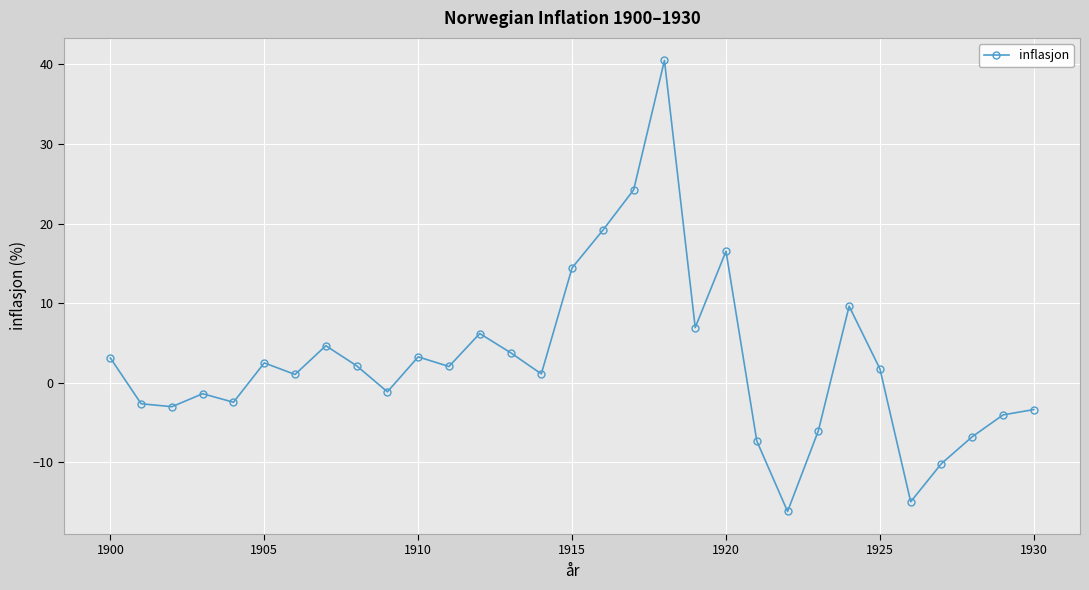

What is the value of the 17th point from the left?

19.2